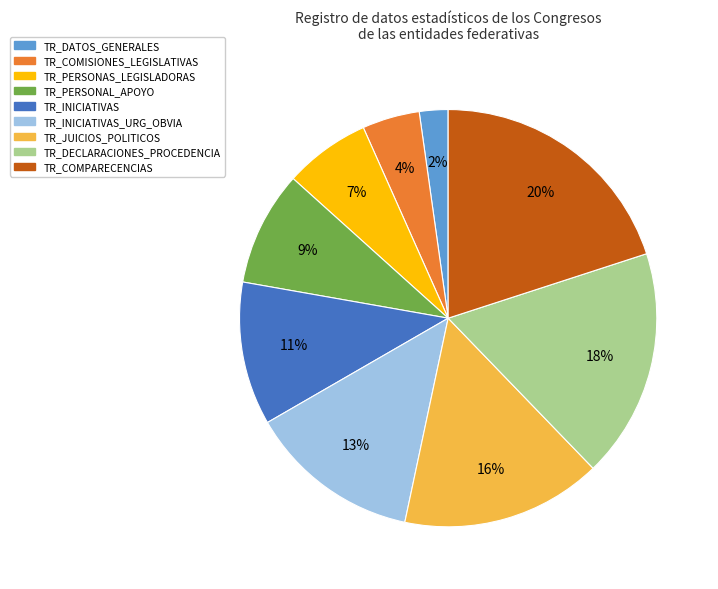

To the nearest percent, what is the difference between the largest and smallest slice percentages?

18%